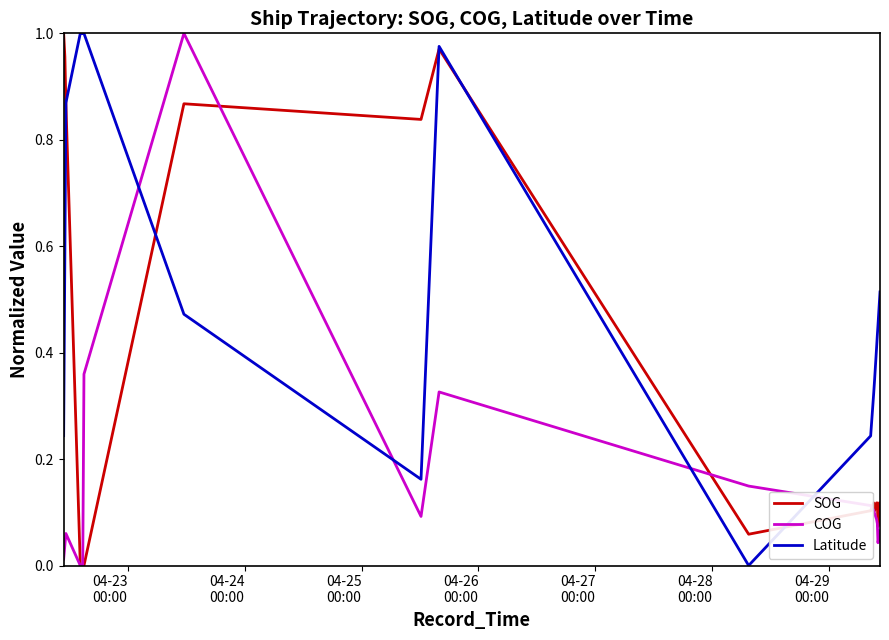

List the series in order of their overall mean, lowest first.

COG, SOG, Latitude